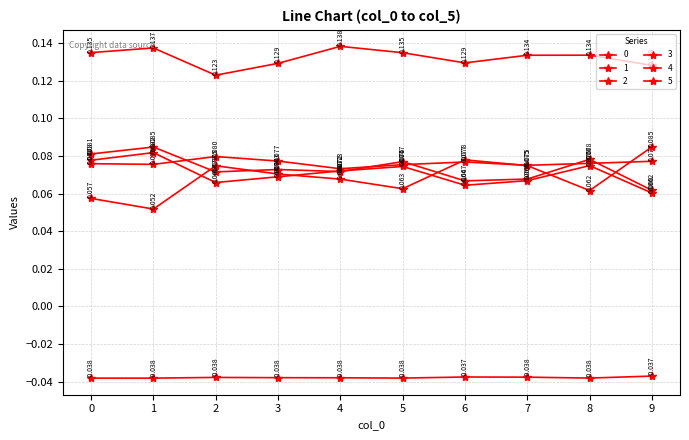

Is it true that 0 equals 0.0 at 5?

False